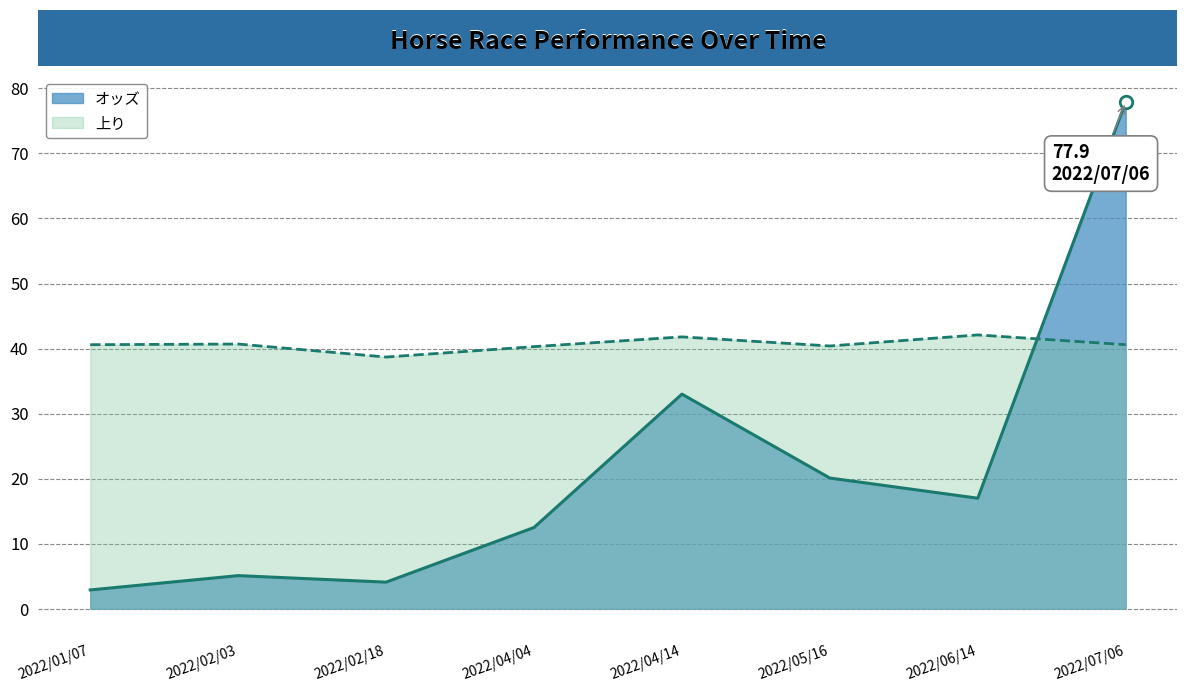

After their last crossing, which series has the higher values: 上り or オッズ?

オッズ